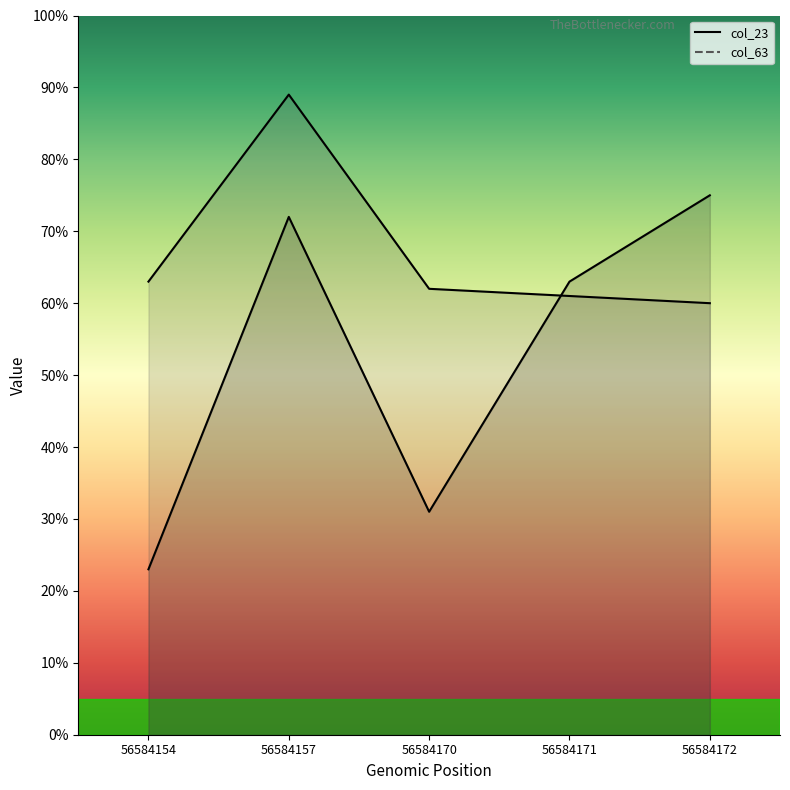

What are all the series names shown in the legend?

col_23, col_63